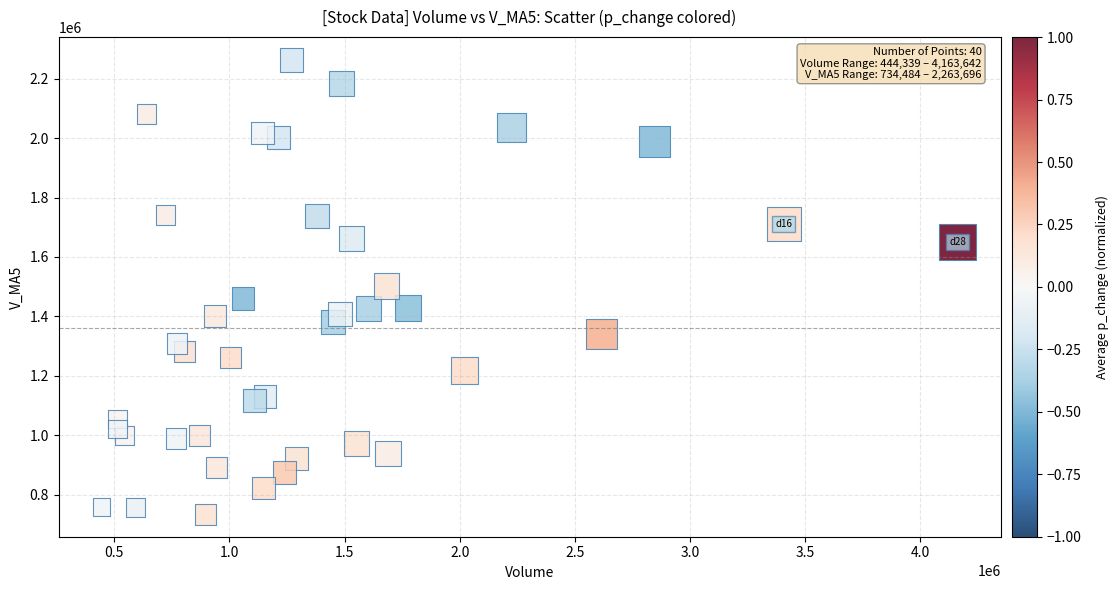

What is the range of Y values (max minus min)?

1529211.2